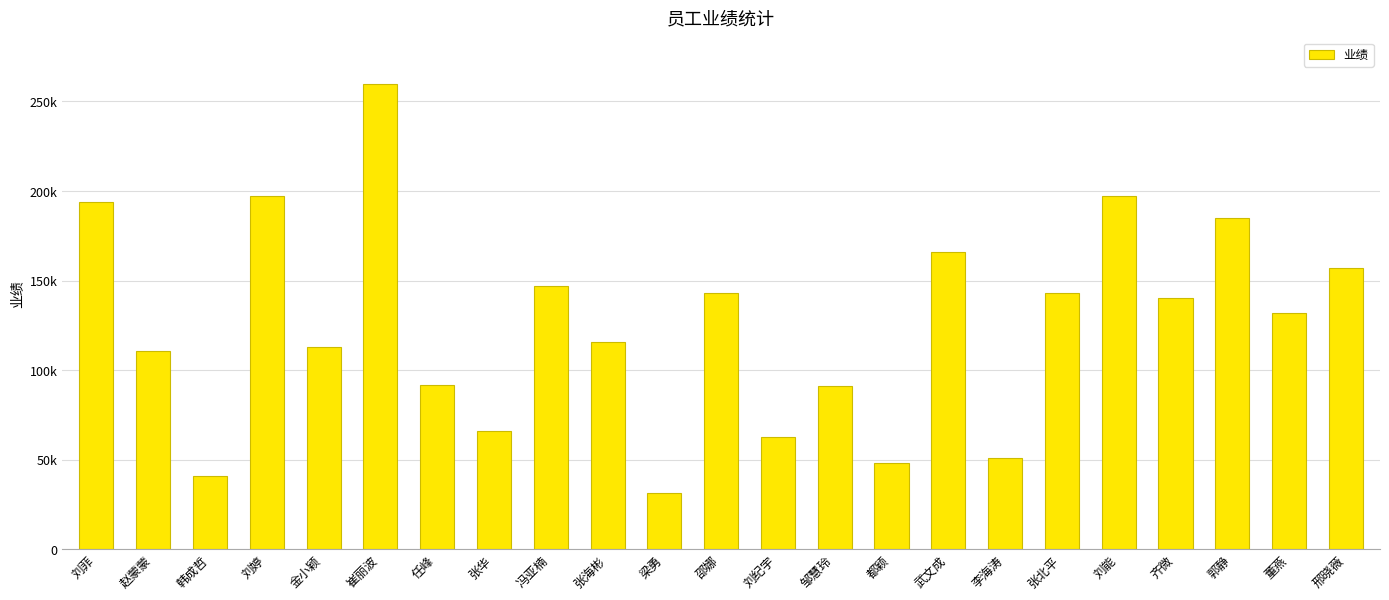

Rank the categories by value from highest to lowest.

崔丽波, 刘能, 刘婷, 刘菲, 郭静, 武文成, 邢晓薇, 冯亚楠, 邵娜, 张北平, 齐微, 董燕, 张海彬, 金小颖, 赵蒙蒙, 任峰, 邹慧玲, 张华, 刘纪宇, 李海涛, 都颖, 韩成哲, 梁勇